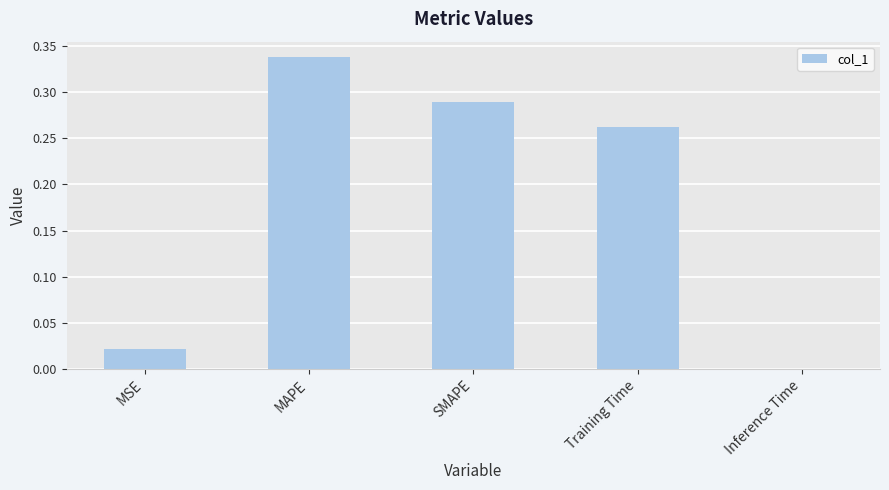

Which label corresponds to the largest value in the chart?

MAPE